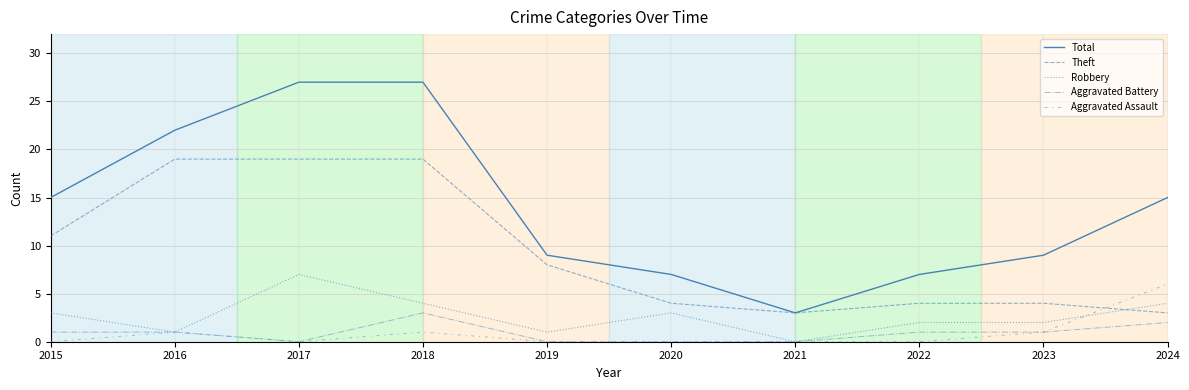

True or false: Total and Theft cross at least once.

False